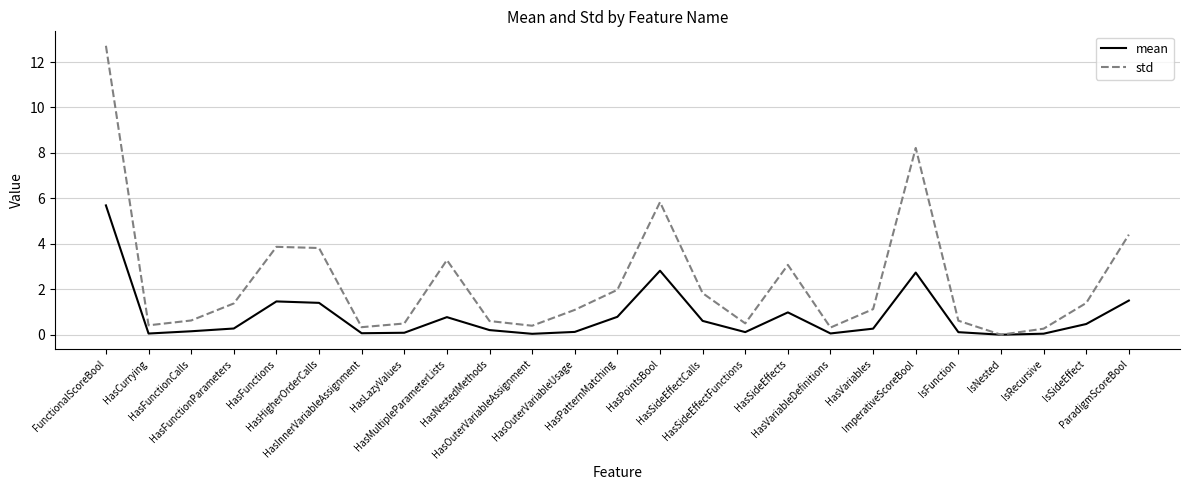

List the series in order of their overall mean, highest first.

std, mean